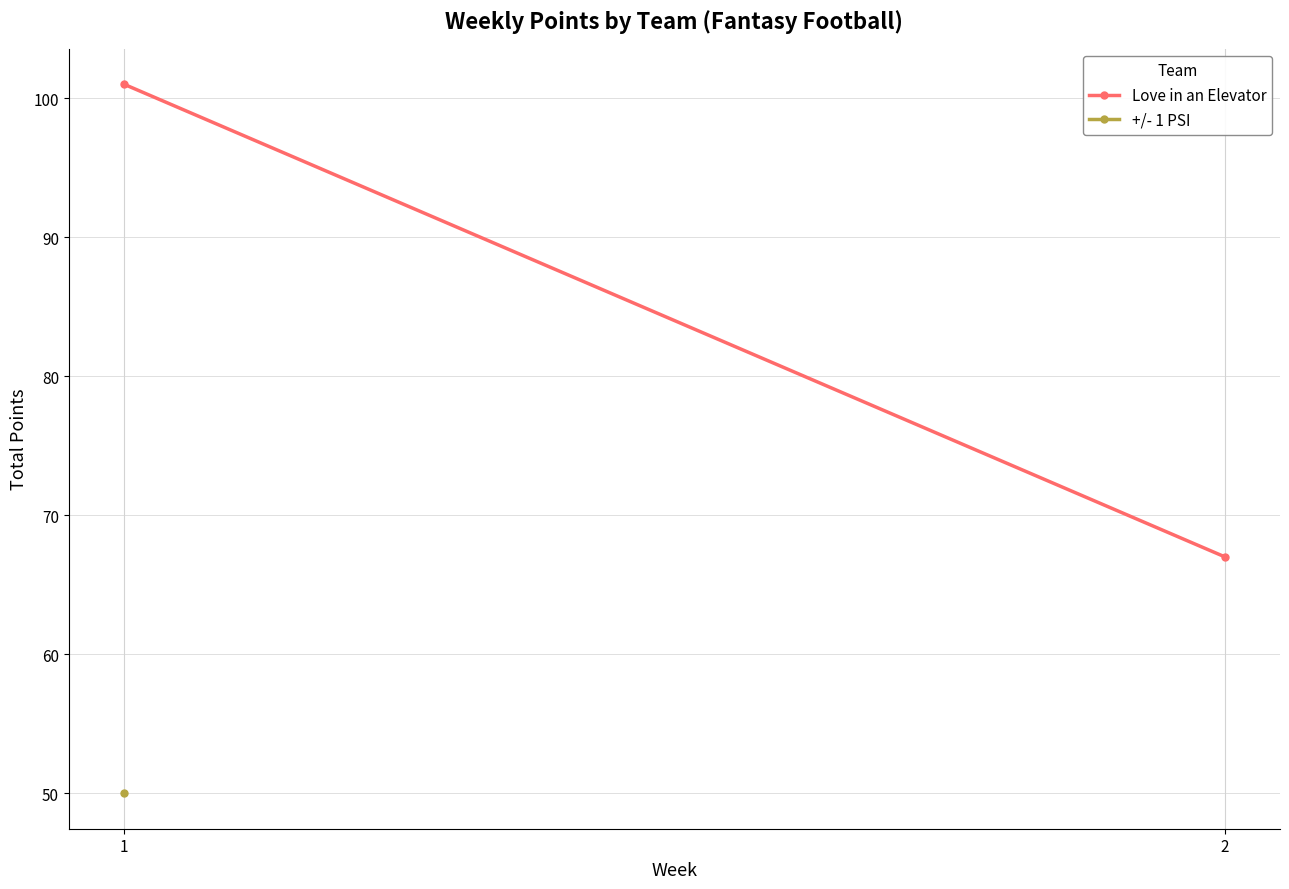

What is the value of the Love in an Elevator point at the 1st from the left?

101.0